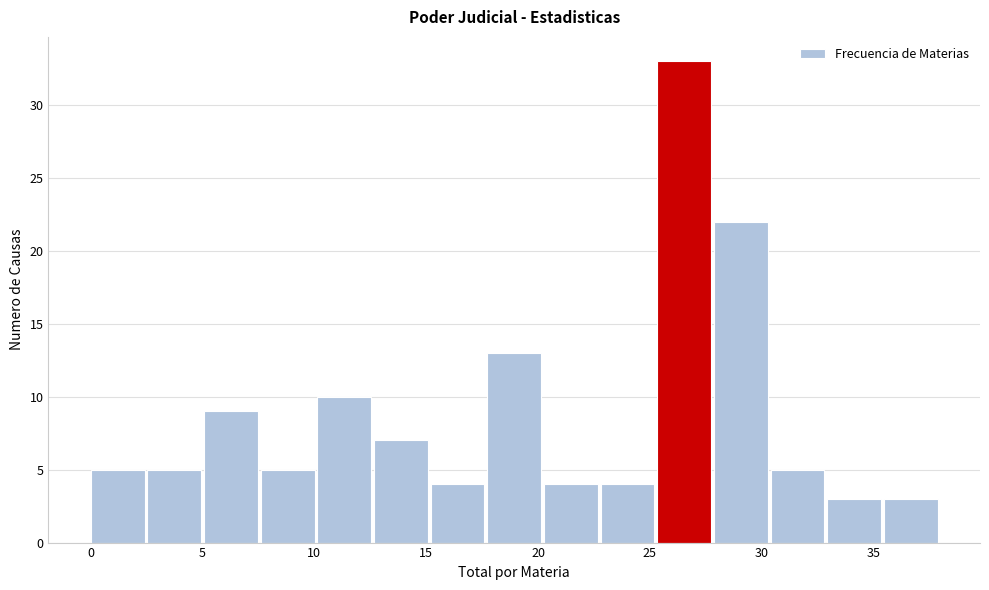

Reading left to right, transcribe this chart: for each bar, give the range it covers on the x-axis and its height. Neither the bar edges nor the heights are printed on the chart, so give them approximately, as read against the axes.

0.0 to 2.5: 5
2.5 to 5.0: 5
5.0 to 7.5: 9
7.5 to 10.0: 5
10.0 to 12.5: 10
12.5 to 15.0: 7
15.0 to 17.5: 4
17.5 to 20.5: 13
20.5 to 23.0: 4
23.0 to 25.5: 4
25.5 to 28.0: 33
28.0 to 30.5: 22
30.5 to 33.0: 5
33.0 to 35.5: 3
35.5 to 38.0: 3